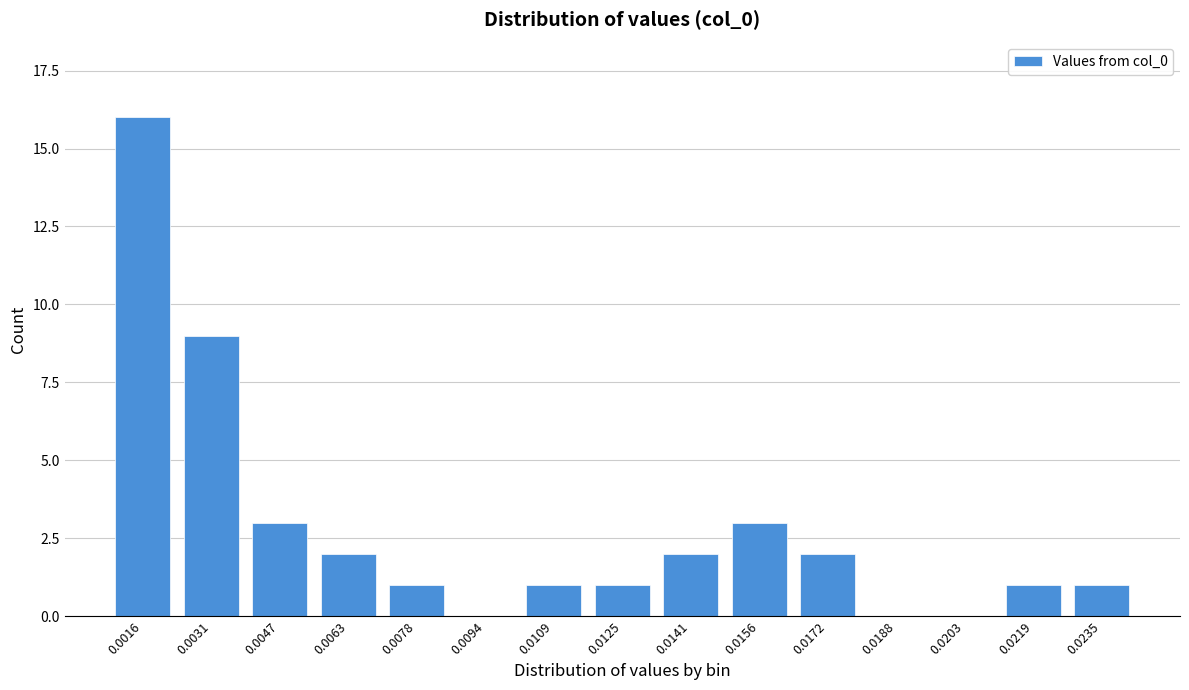

Reading left to right, what are all the values shown in this chart?

0.0016=16	0.0031=9	0.0047=3	0.0063=2	0.0078=1	0.0094=0	0.0109=1	0.0125=1	0.0141=2	0.0156=3	0.0172=2	0.0188=0	0.0203=0	0.0219=1	0.0235=1